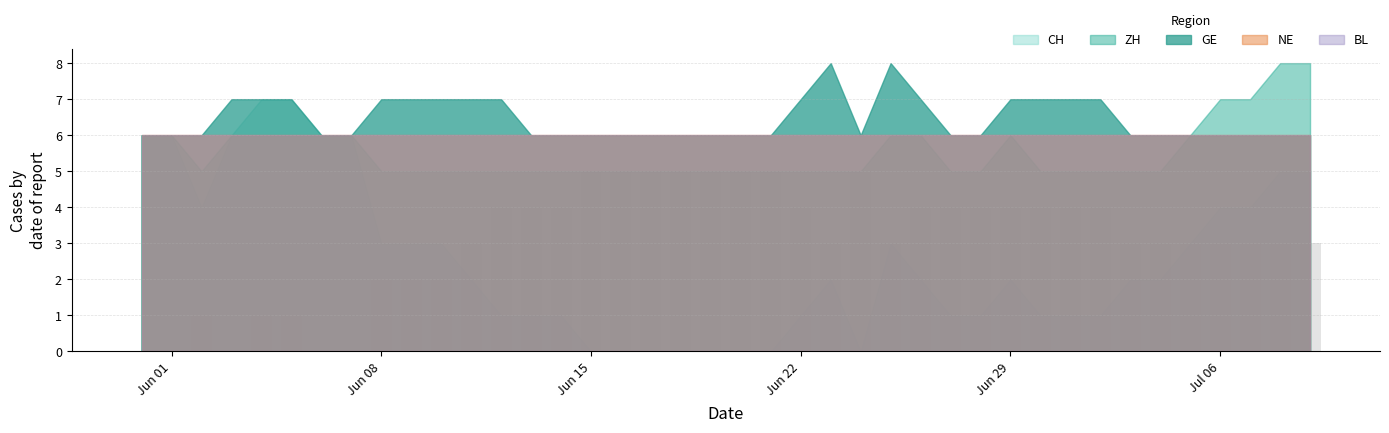

What is the greatest value displayed?

5